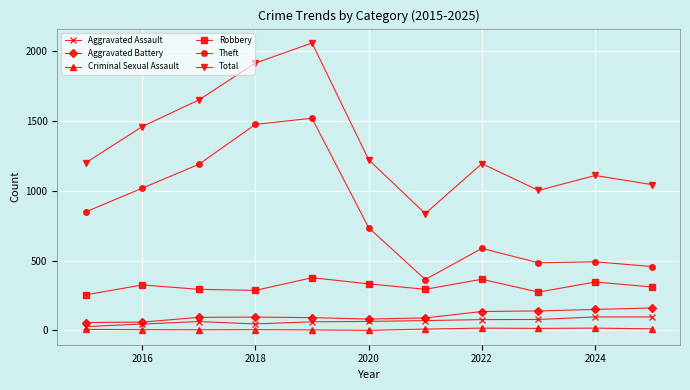

How many series are shown in this chart?

6